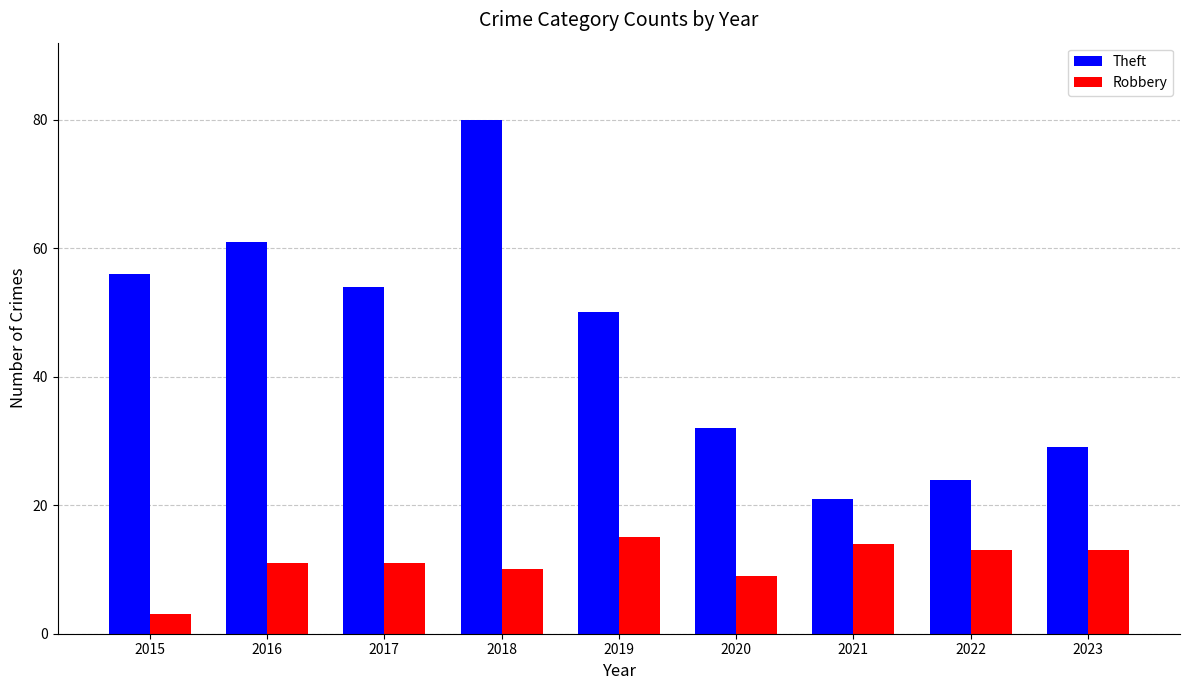

Reading right to left, what are all the values shown in this chart?

Theft: 2023=29	2022=24	2021=21	2020=32	2019=50	2018=80	2017=54	2016=61	2015=56
Robbery: 2023=13	2022=13	2021=14	2020=9	2019=15	2018=10	2017=11	2016=11	2015=3